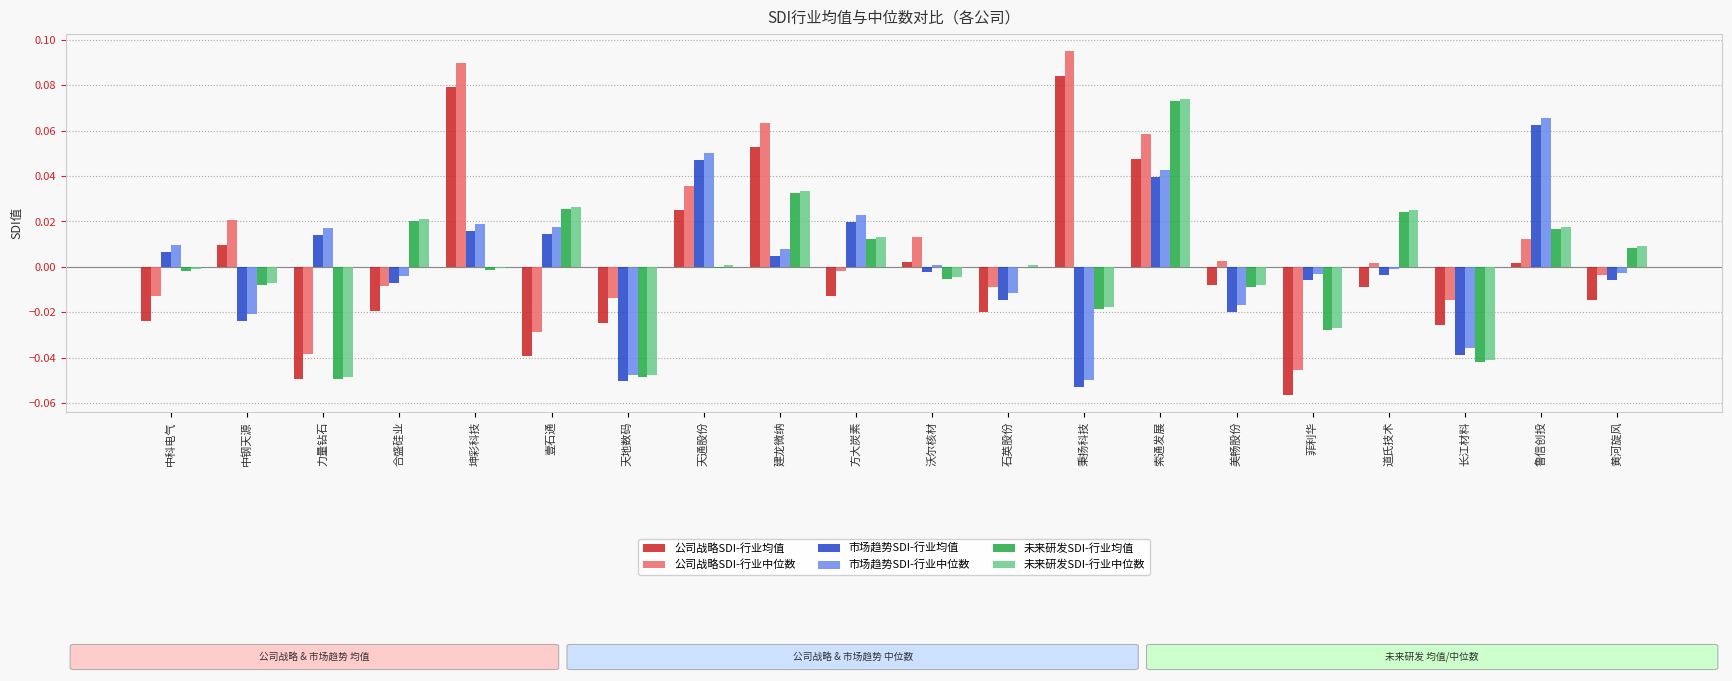

True or false: 公司战略SDI-行业中位数 has a value of -0.0 at 天地数码.

True